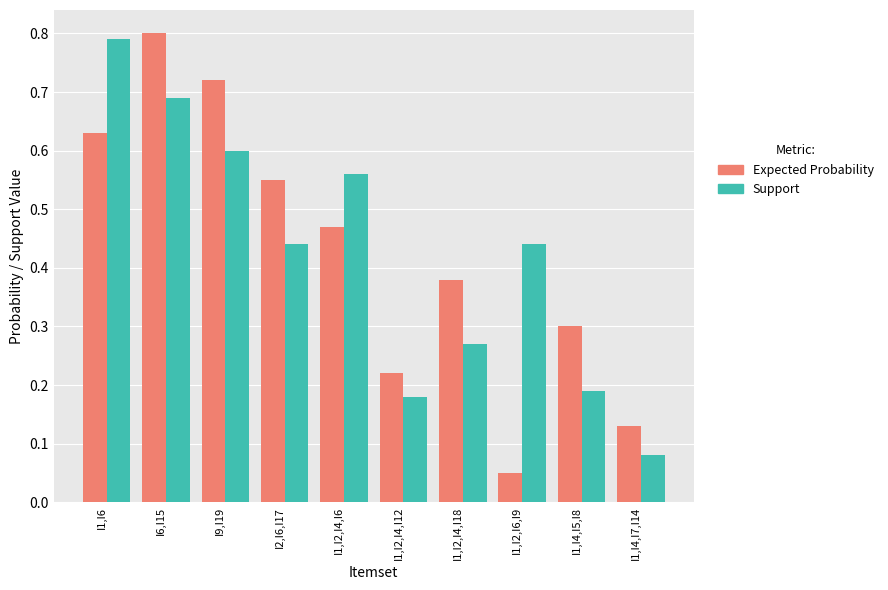

What are all the series names shown in the legend?

Expected Probability, Support